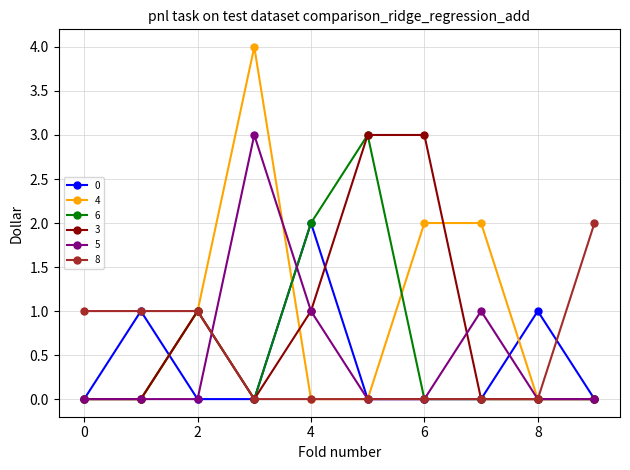

Reading left to right, what are all the values shown in this chart?

0: 0	1	0	0	2	0	0	0	1	0
4: 0	0	1	4	0	0	2	2	0	0
6: 0	0	1	0	2	3	0	0	0	0
3: 0	0	1	0	1	3	3	0	0	0
5: 0	0	0	3	1	0	0	1	0	0
8: 1	1	1	0	0	0	0	0	0	2